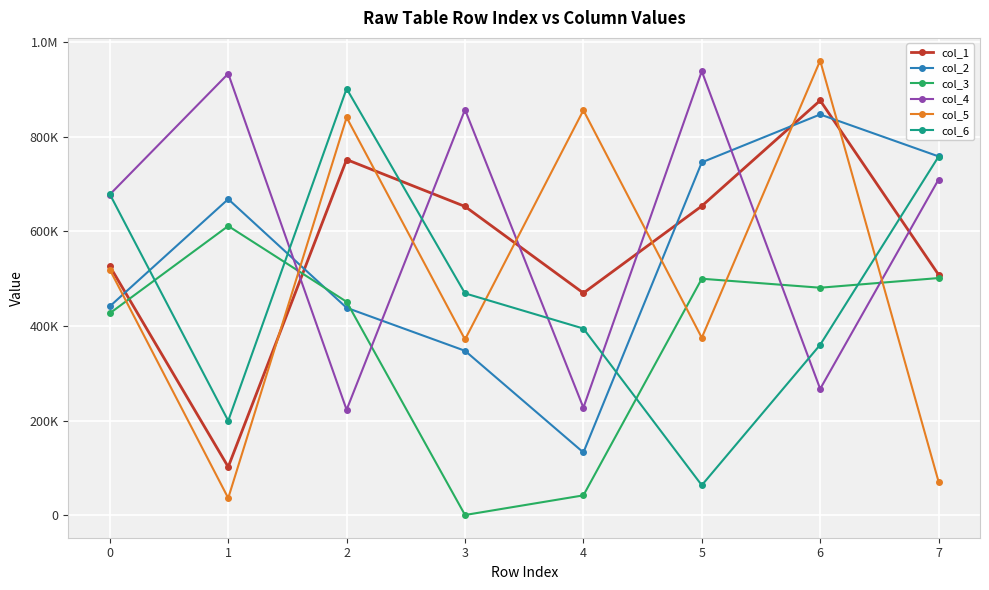

Is this an area chart (filled region under the line)?

No